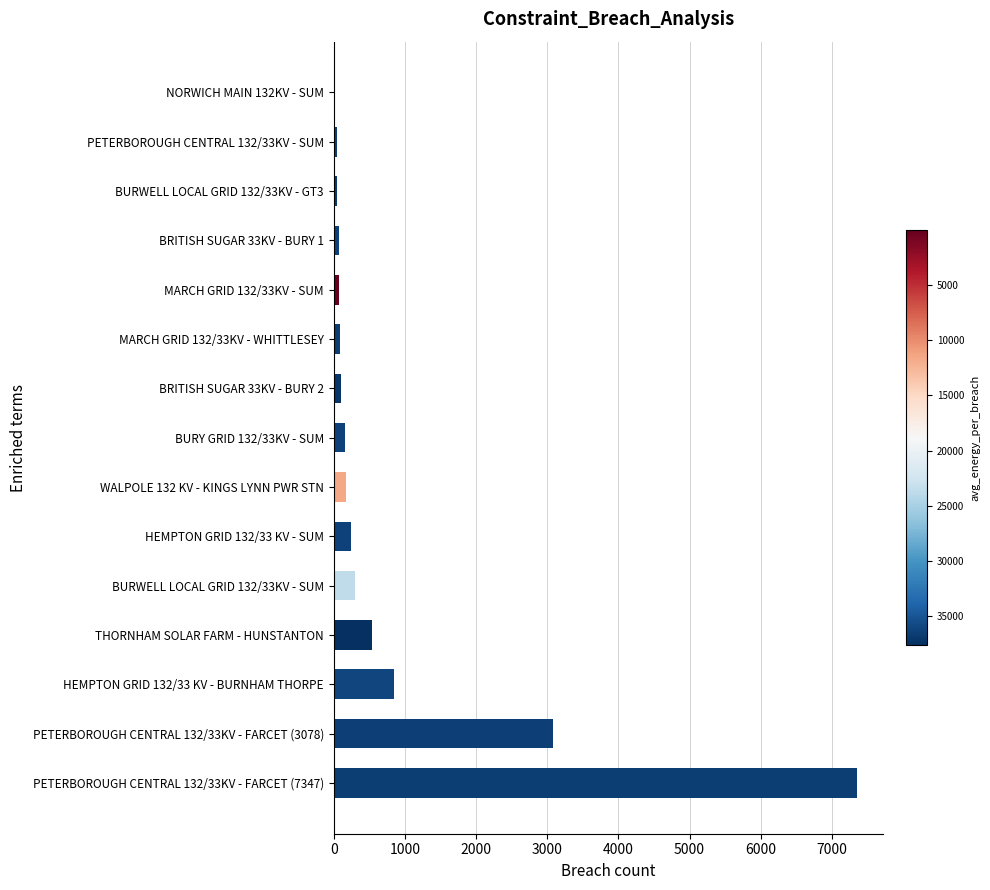

What is the greatest value displayed?

7347